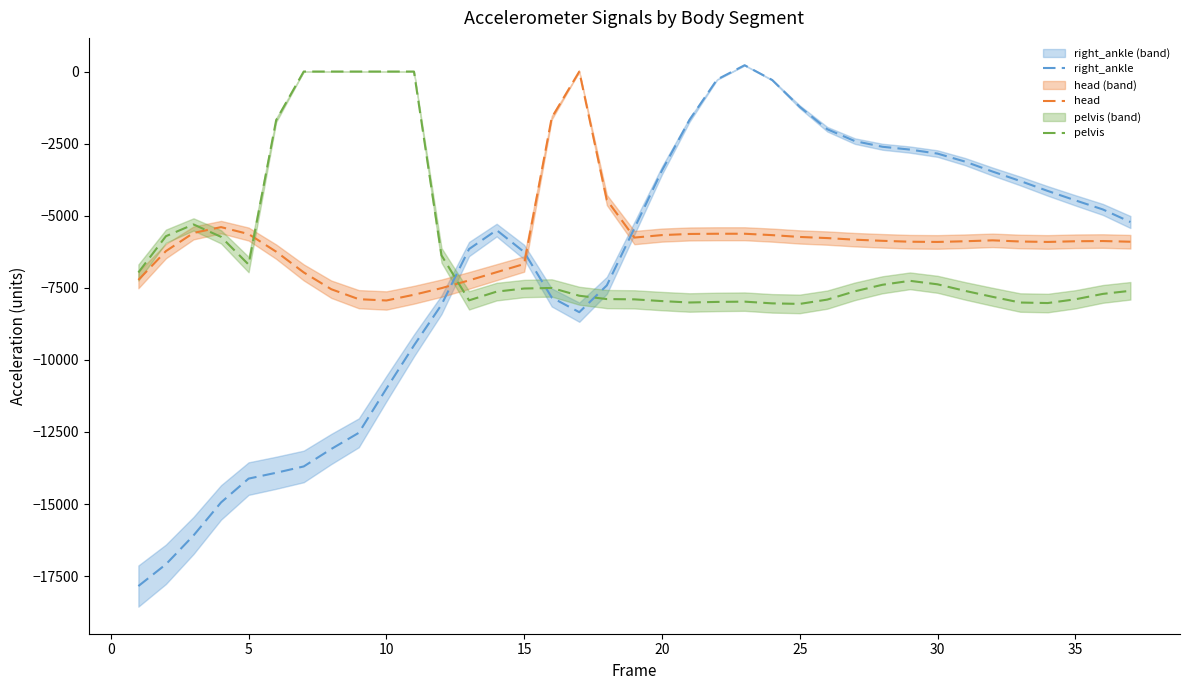

The value of right_ankle at 20 is -834.3. True or false?

False